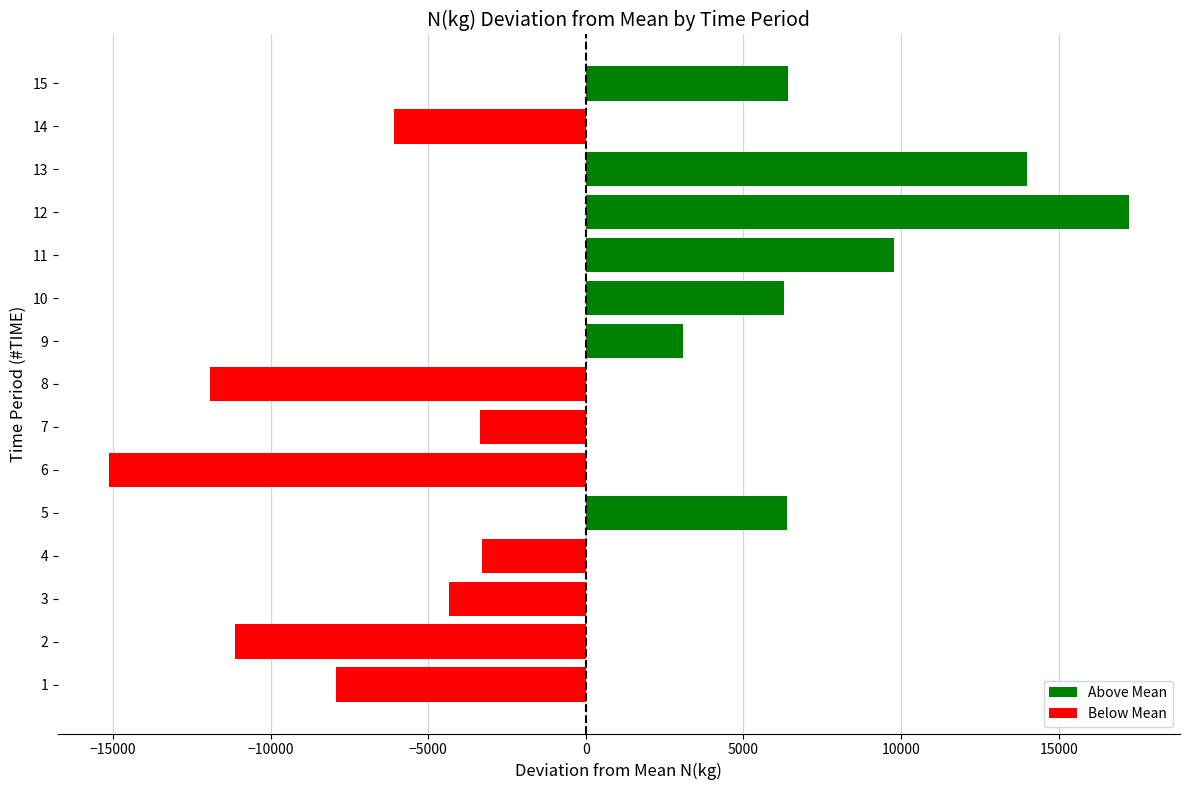

The value at 11 is 17484.3. True or false?

False